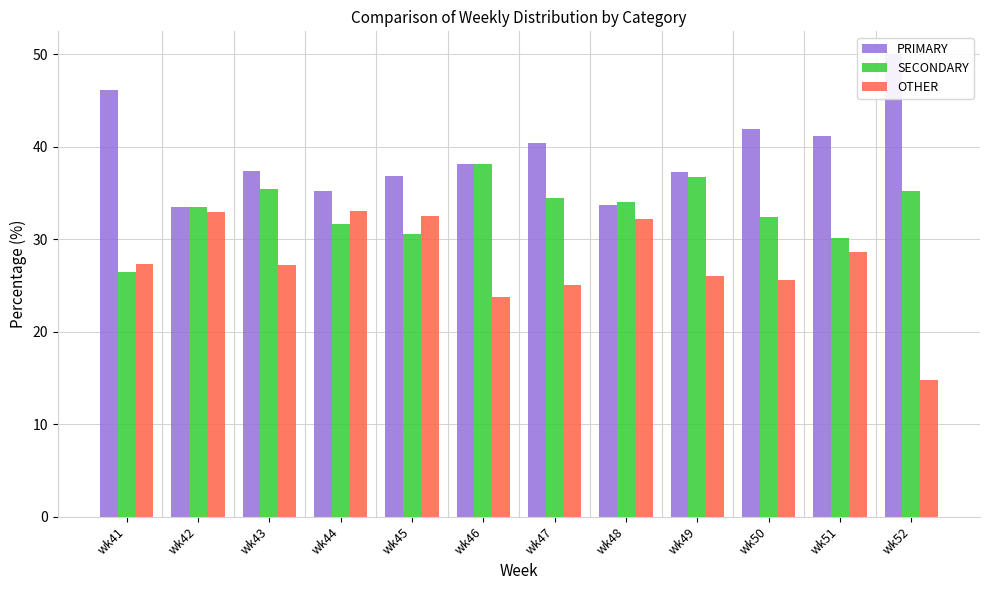

How many data points does each series have?

12